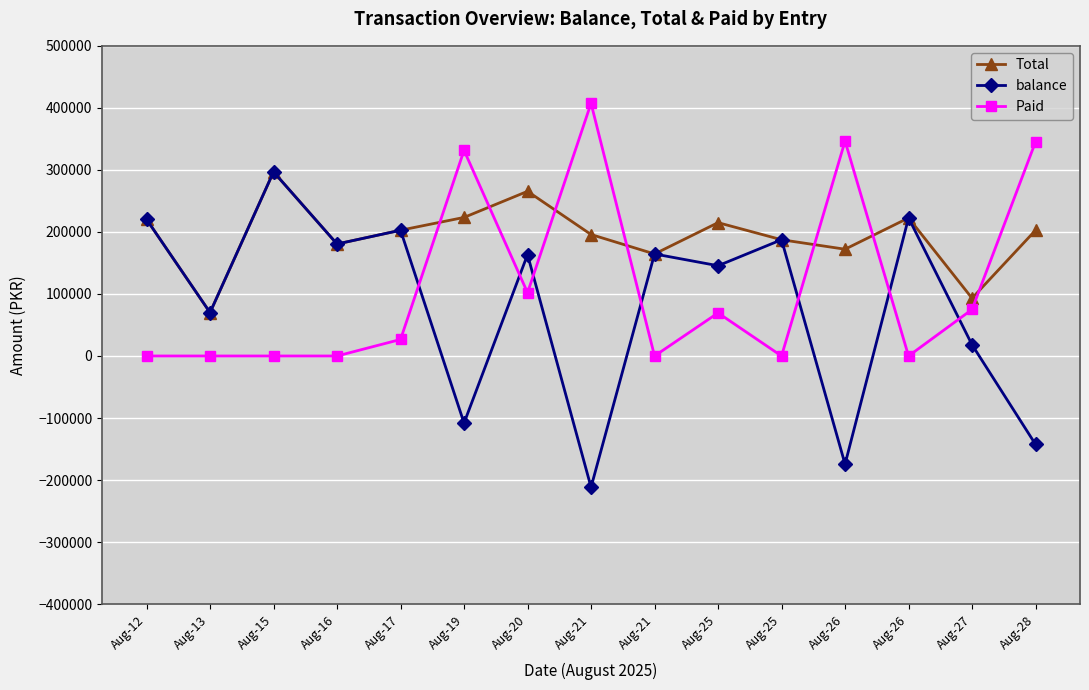

True or false: Total has more than 1 interior local peaks.

True